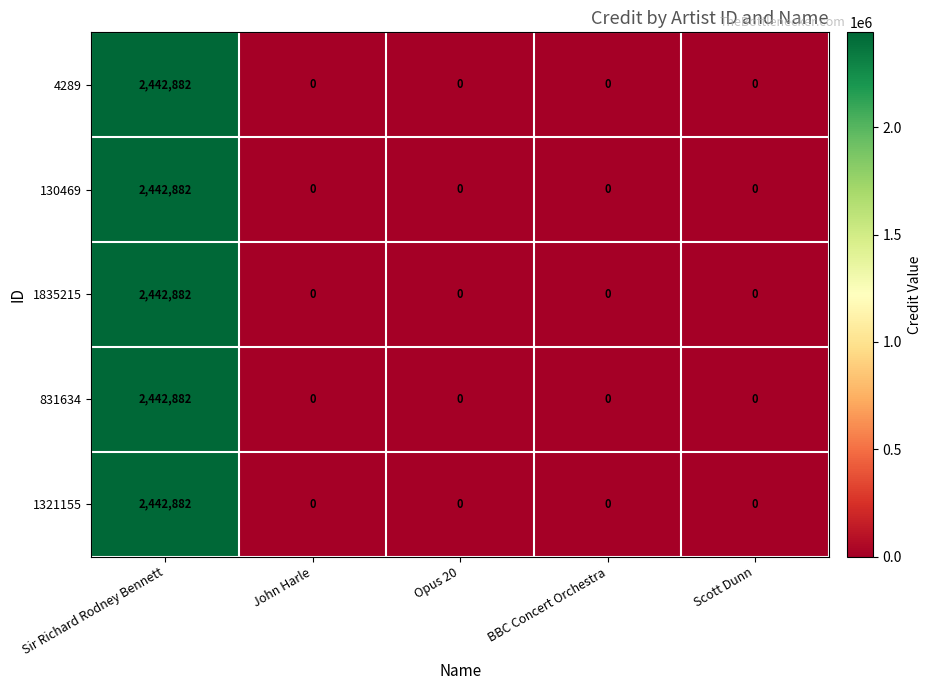

How many categories are shown in the chart?

5